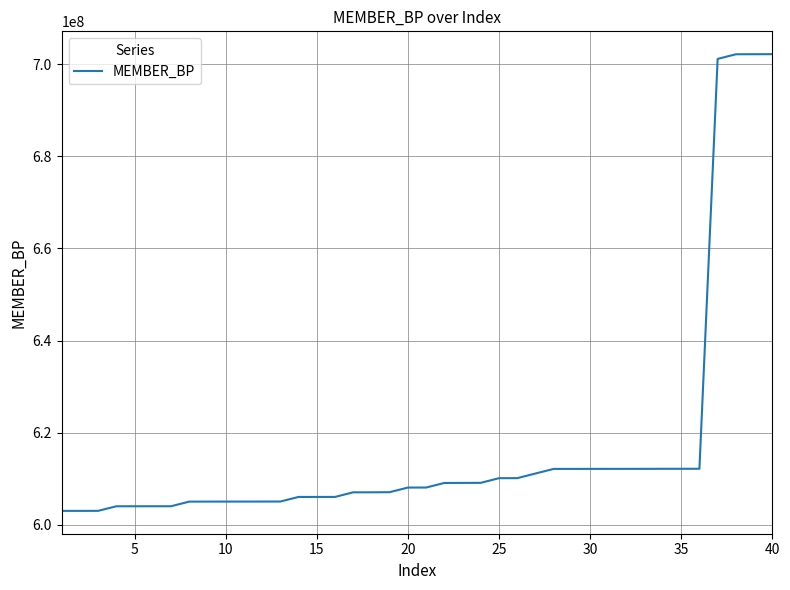

What is the difference between the second highest and second lowest values?

99174319